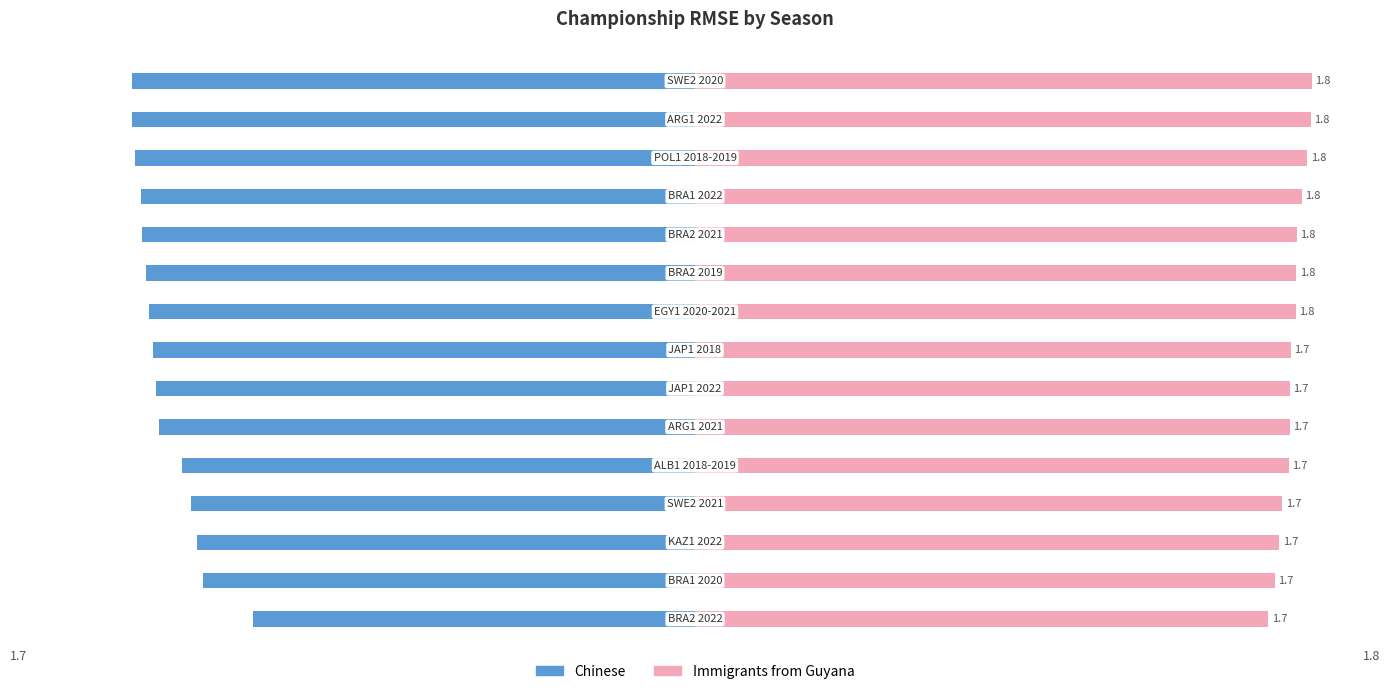

What is the difference between the second highest and minimum values in the Chinese series?

0.2